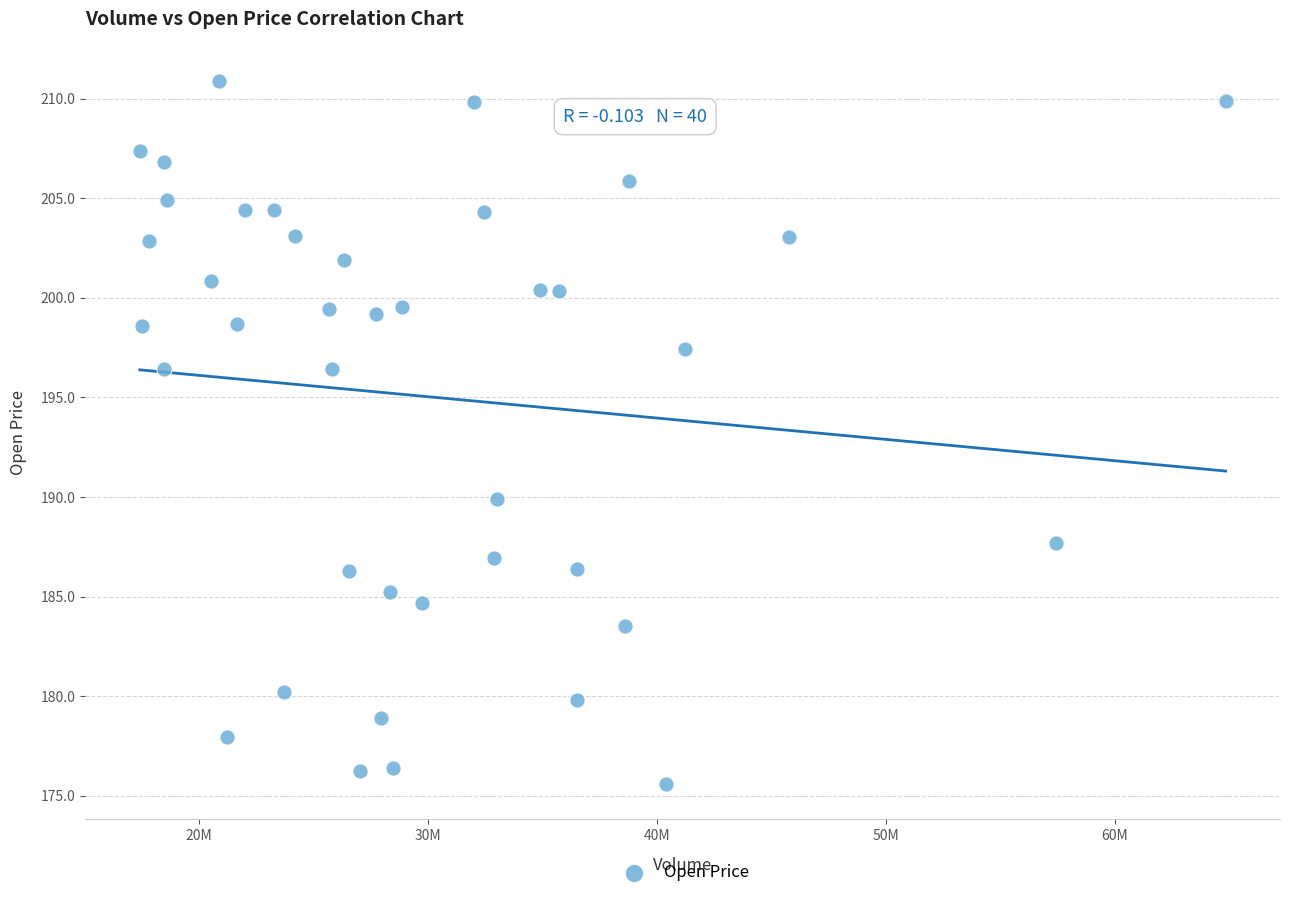

What is the range of Y values (max minus min)?

35.3